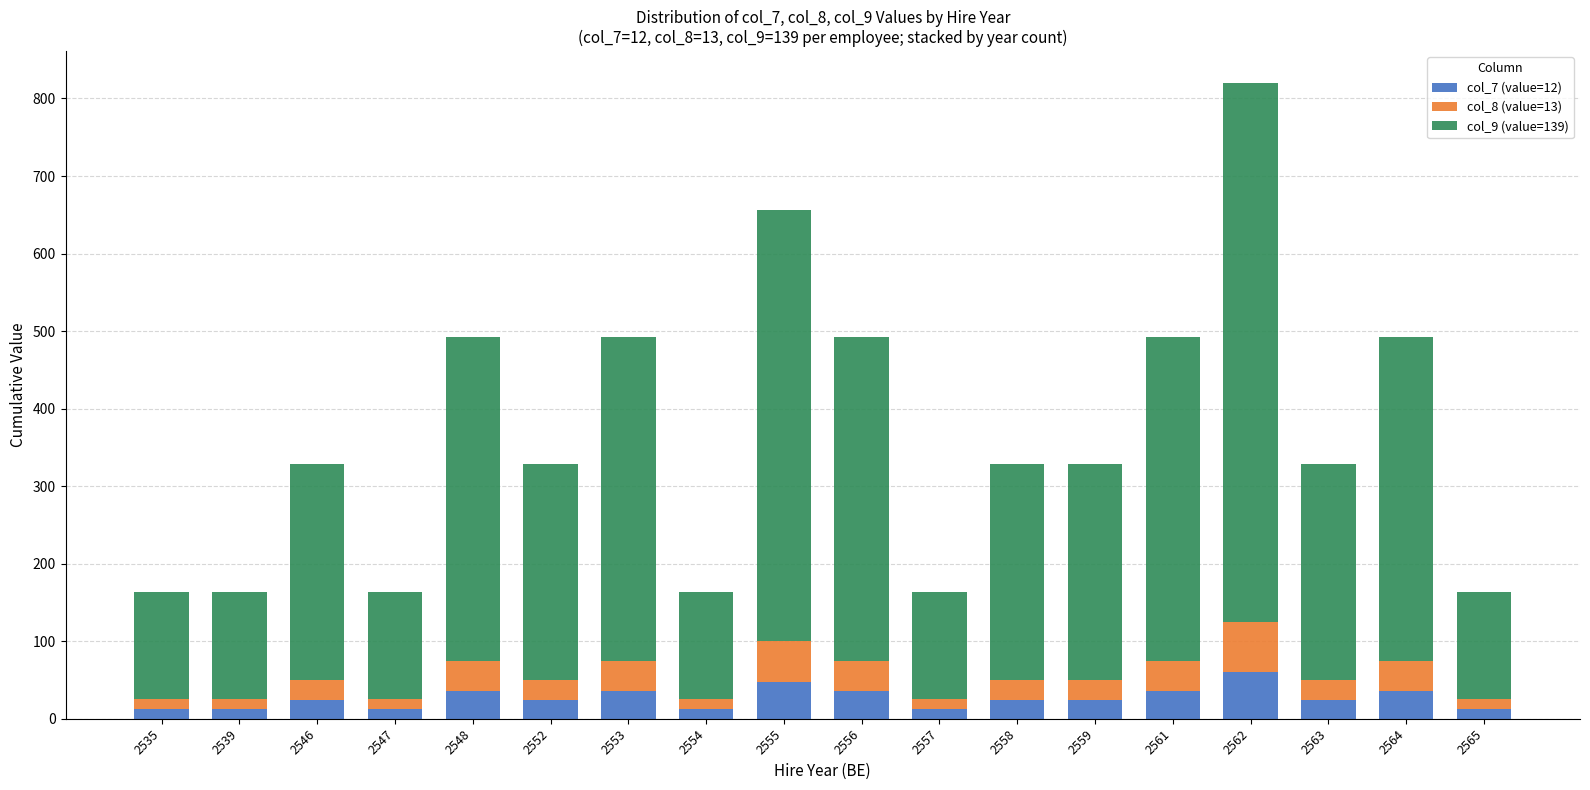

At which category is the sum across all series the highest?

2562